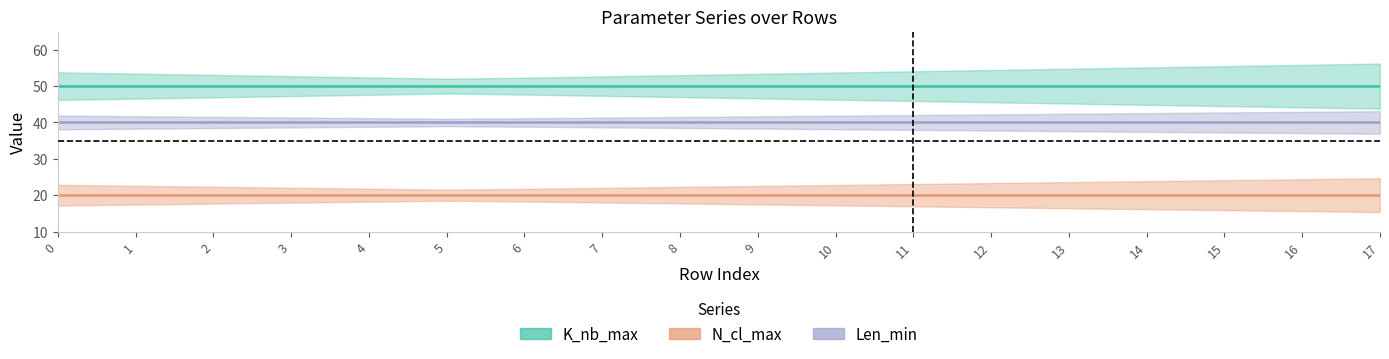

What is the average value of the N_cl_max series?

20